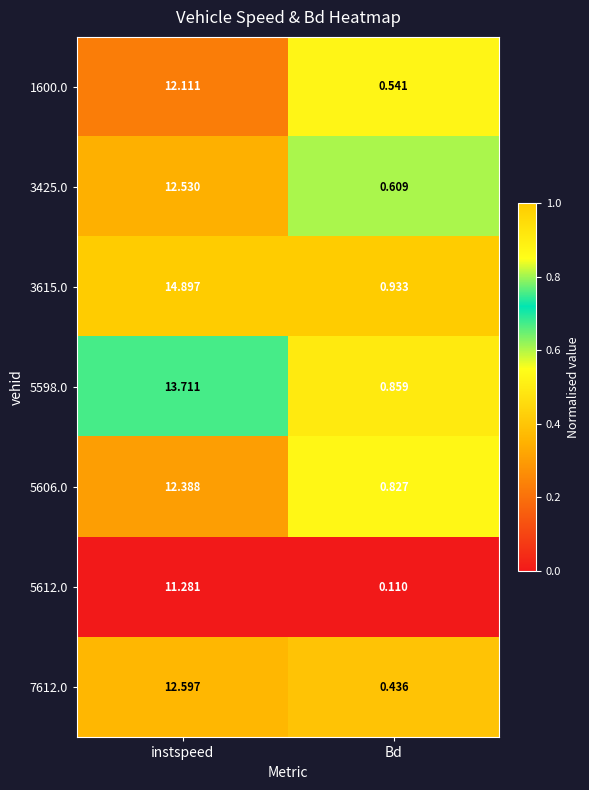

At which category is the sum across all series the highest?

instspeed